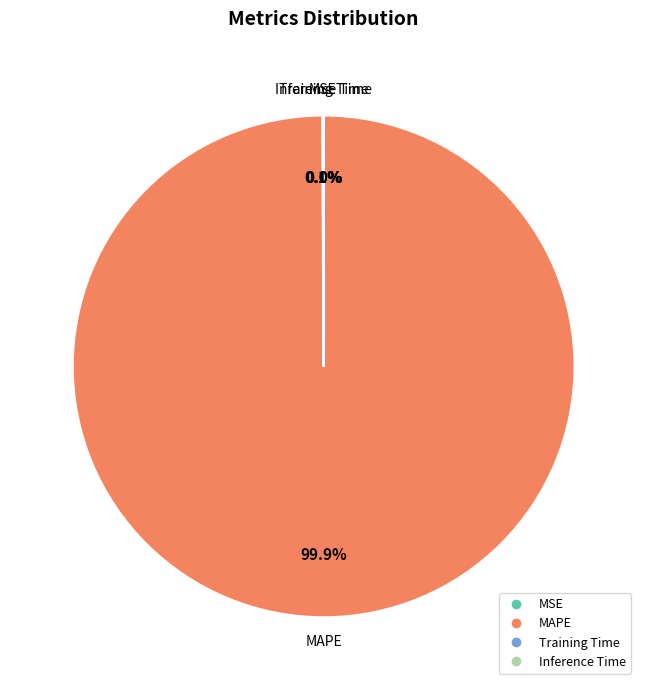

Is there any slice that represents more than half of the pie?

Yes